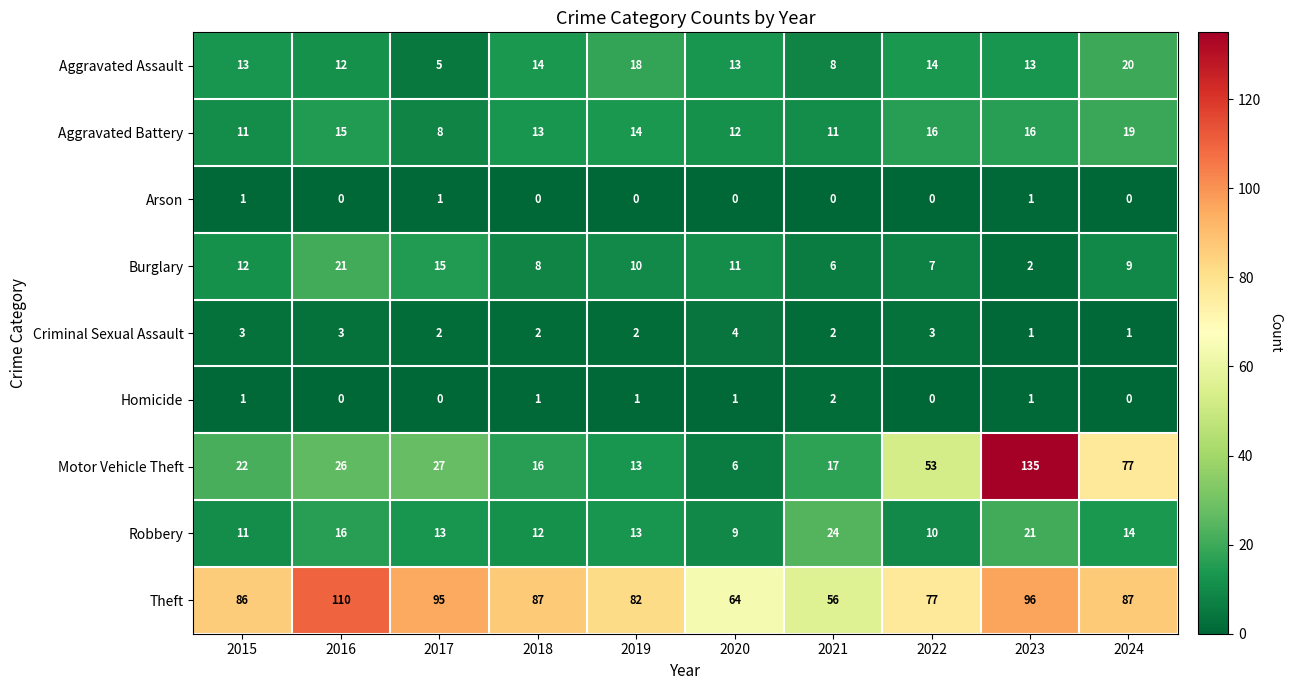

What is the average value of the Aggravated Assault series?

13